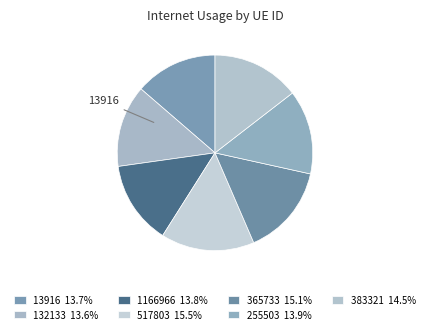

What percentage is NOT represented by 255503?

86.1%